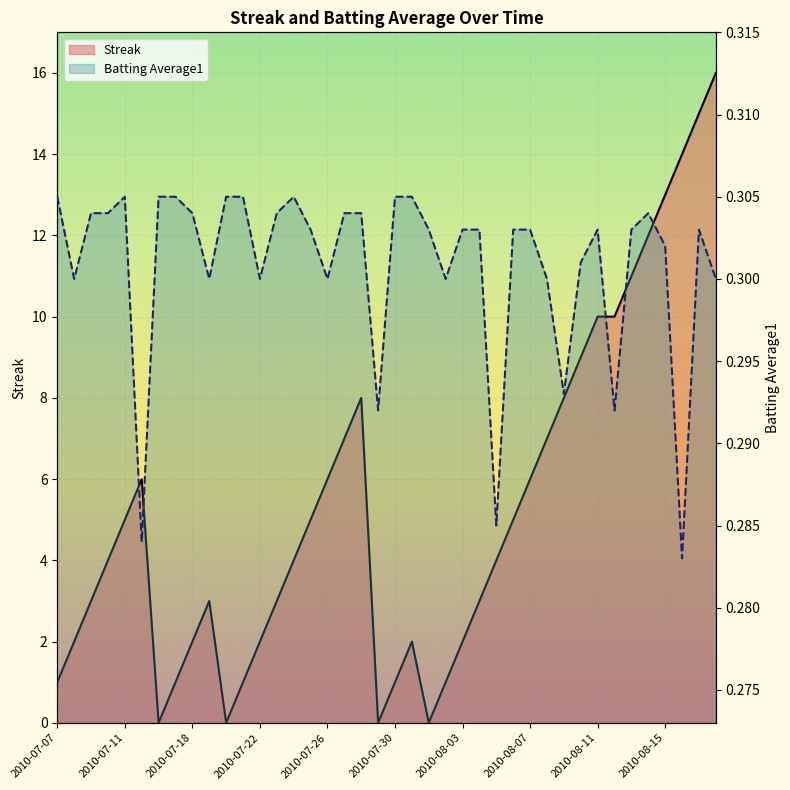

What value does the Streak series have at 24?

2.0